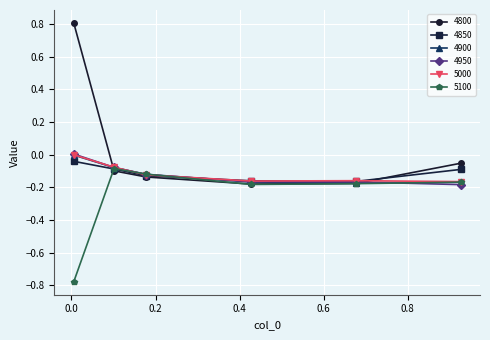

True or false: 4900 has more than 2 interior local peaks.

False